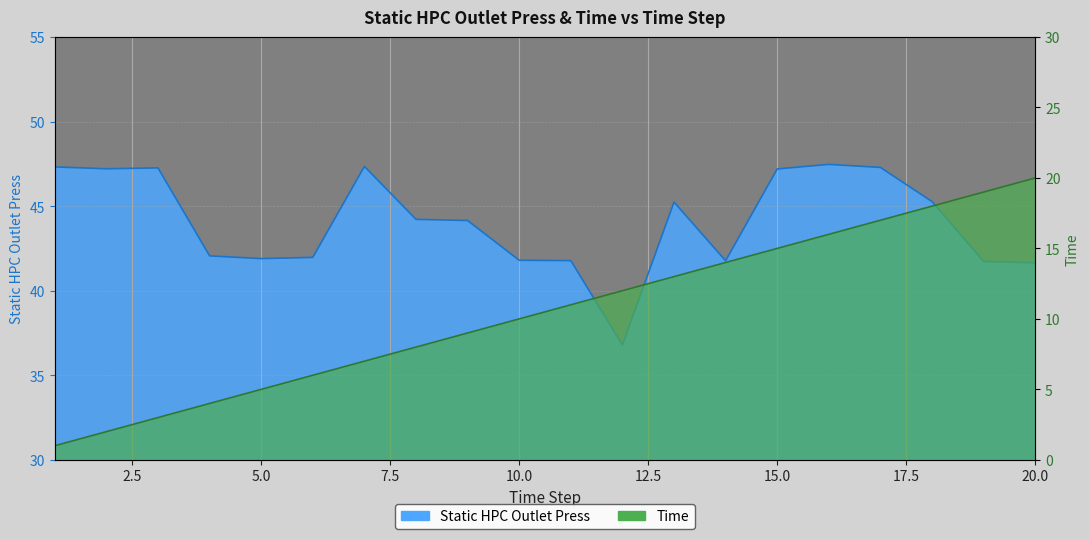

What is the difference between the Time values at 20 and 15?

5.0